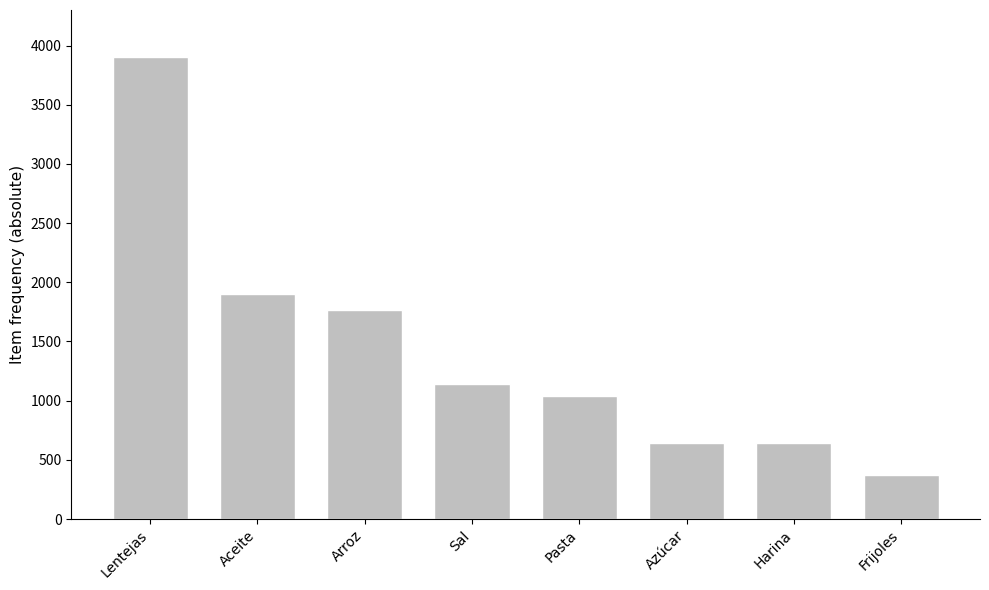

Are the bars horizontal?

No